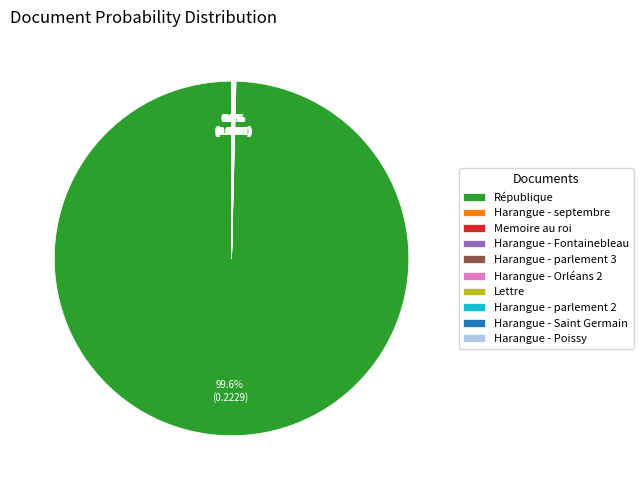

To the nearest percent, what is the average slice percentage?

10%